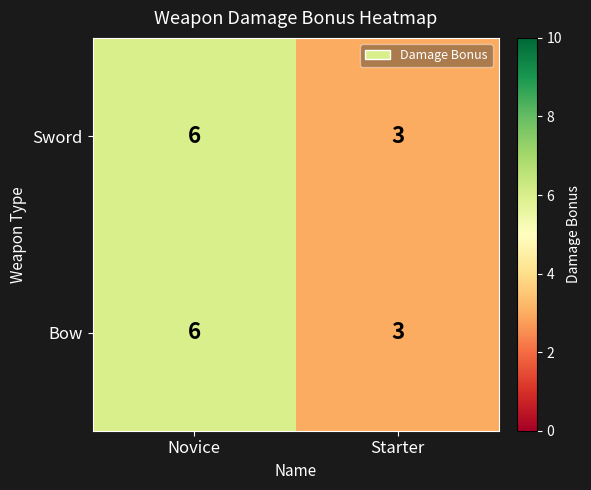

At which category does the chart reach its peak across all series?

Novice